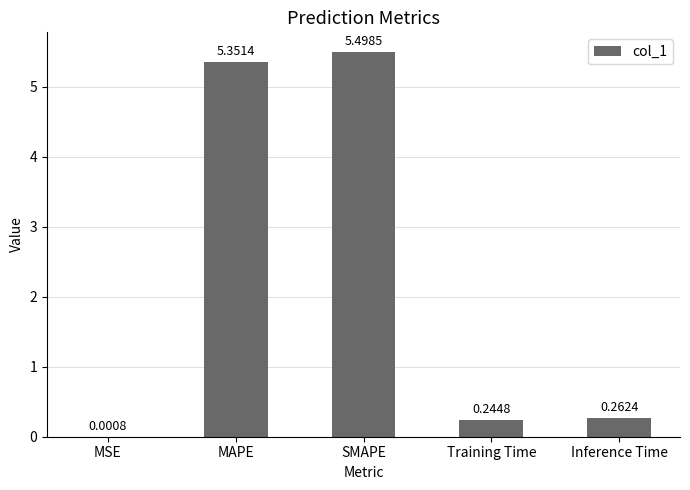

At which label is the value closest to 2?

Inference Time